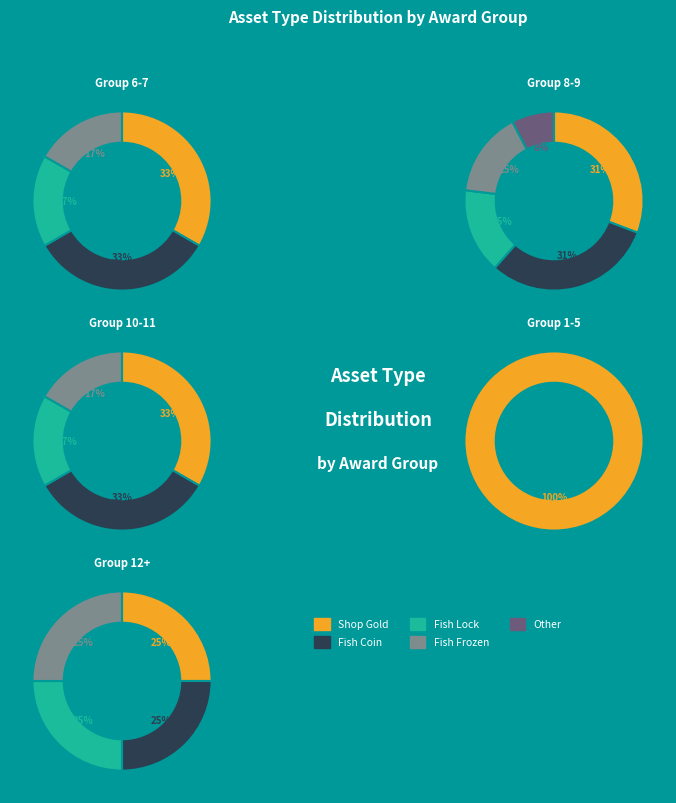

True or false: prop_fish_lock accounts for 18% of the total.

True